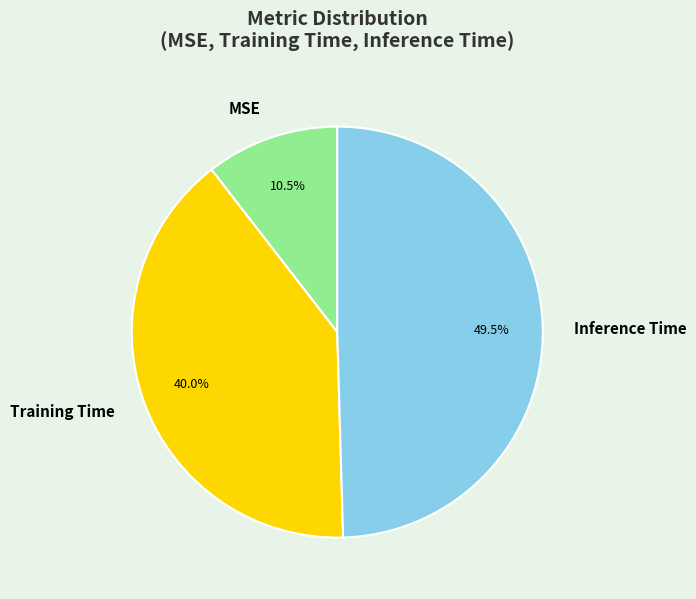

Between Training Time and Inference Time, which is larger?

Inference Time